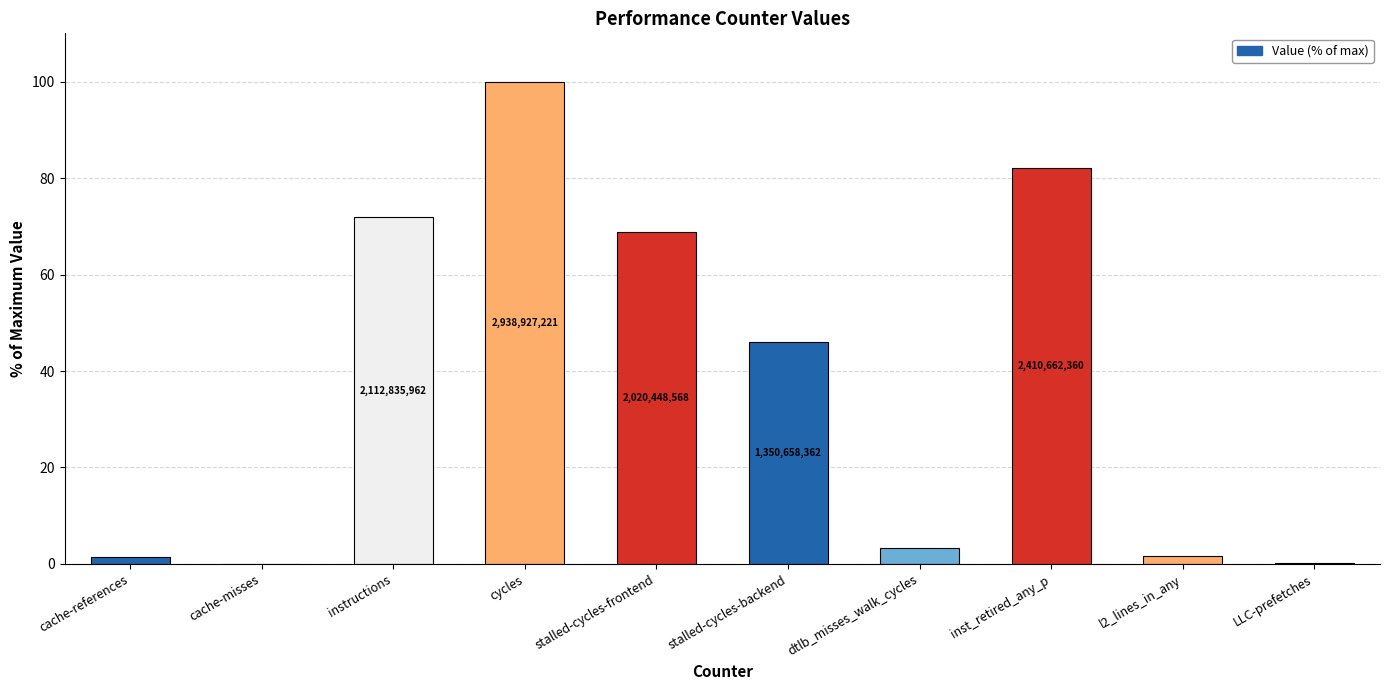

How many values exceed 45?

5